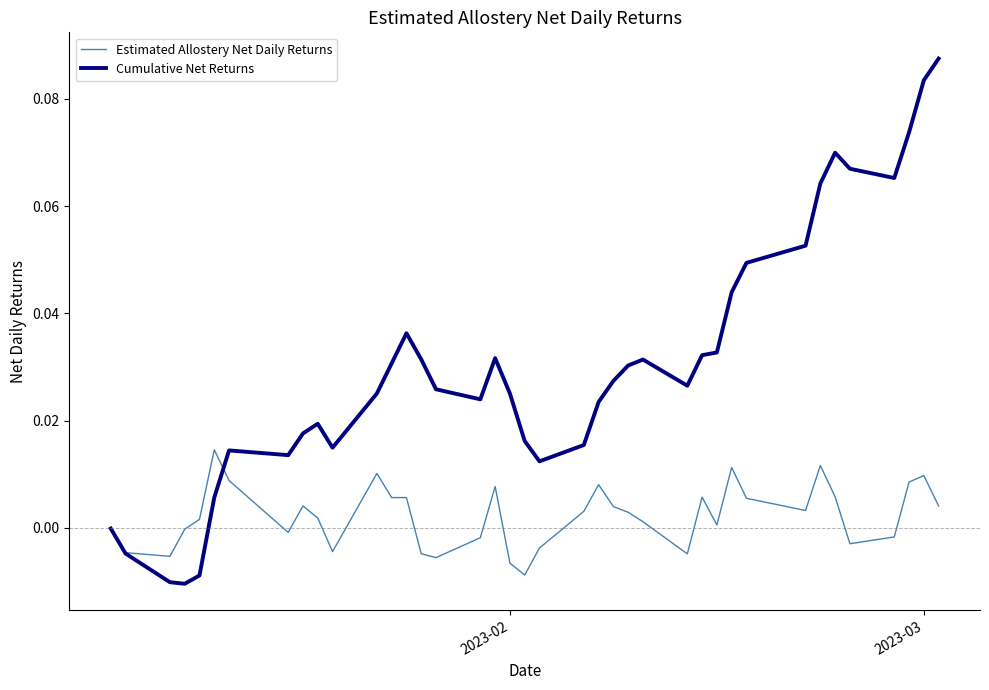

Rank the series by their maximum value, from highest to lowest.

Cumulative Net Returns, Estimated Allostery Net Daily Returns